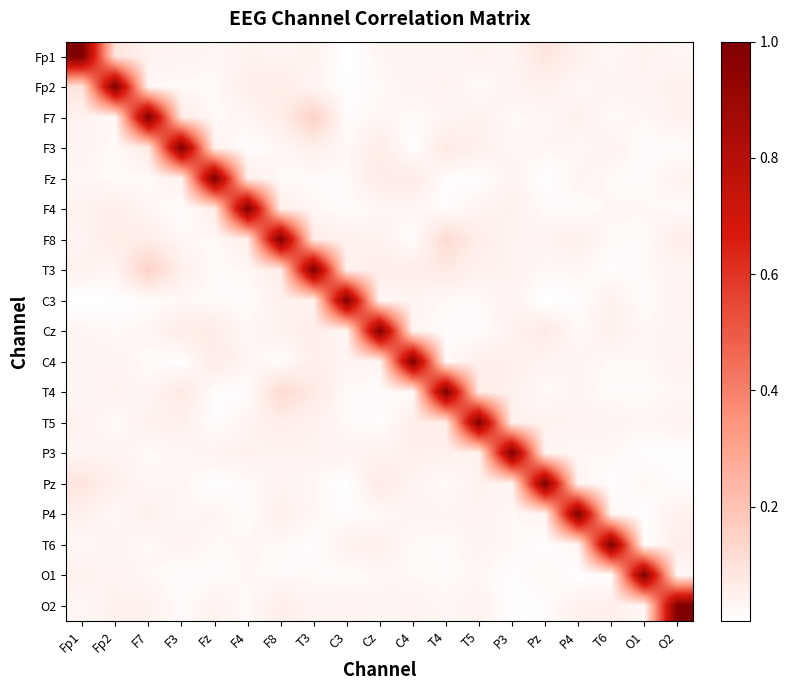

What is the spread (max minus min) of values at O2?

1.0